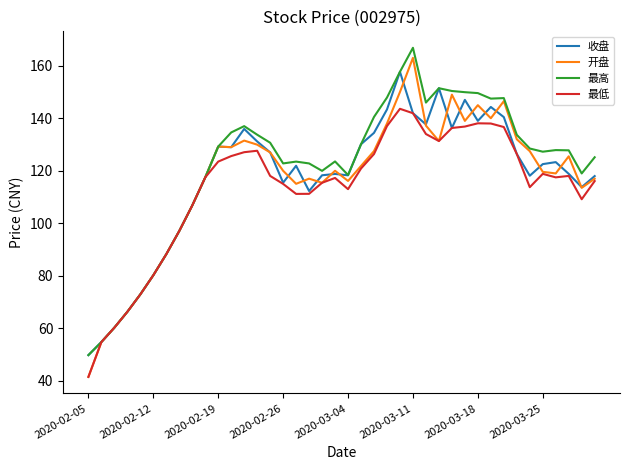

Which series has the largest range (max minus min)?

开盘